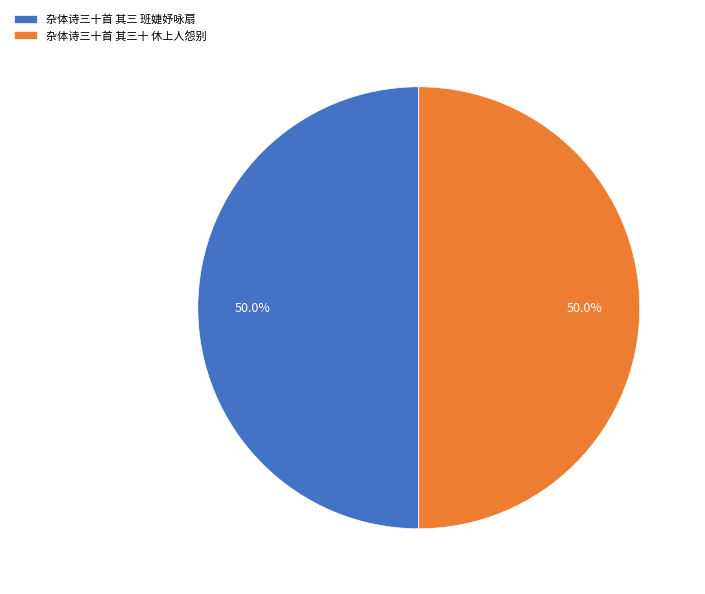

What portion of the pie excludes 杂体诗三十首 其三 班婕妤咏扇?

50.0%